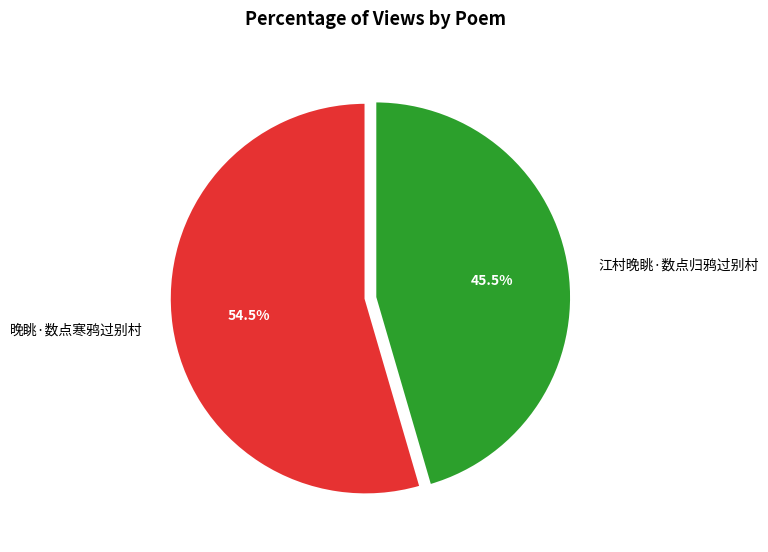

Rank the categories by value from highest to lowest.

晚眺·数点寒鸦过别村, 江村晚眺·数点归鸦过别村